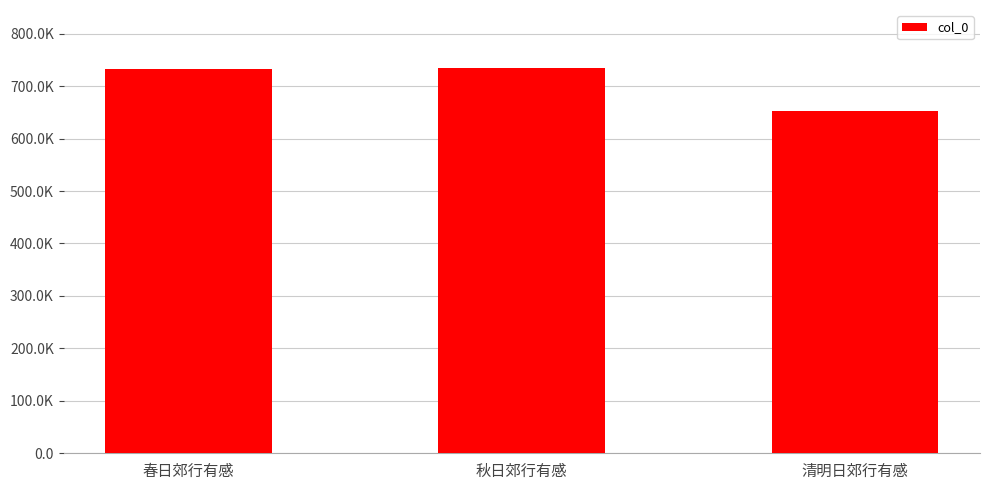

Between 清明日郊行有感 and 秋日郊行有感, which is larger?

秋日郊行有感